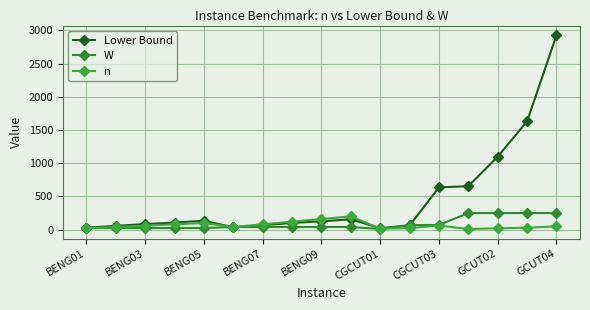

What is the average value of the Lower Bound series?

467